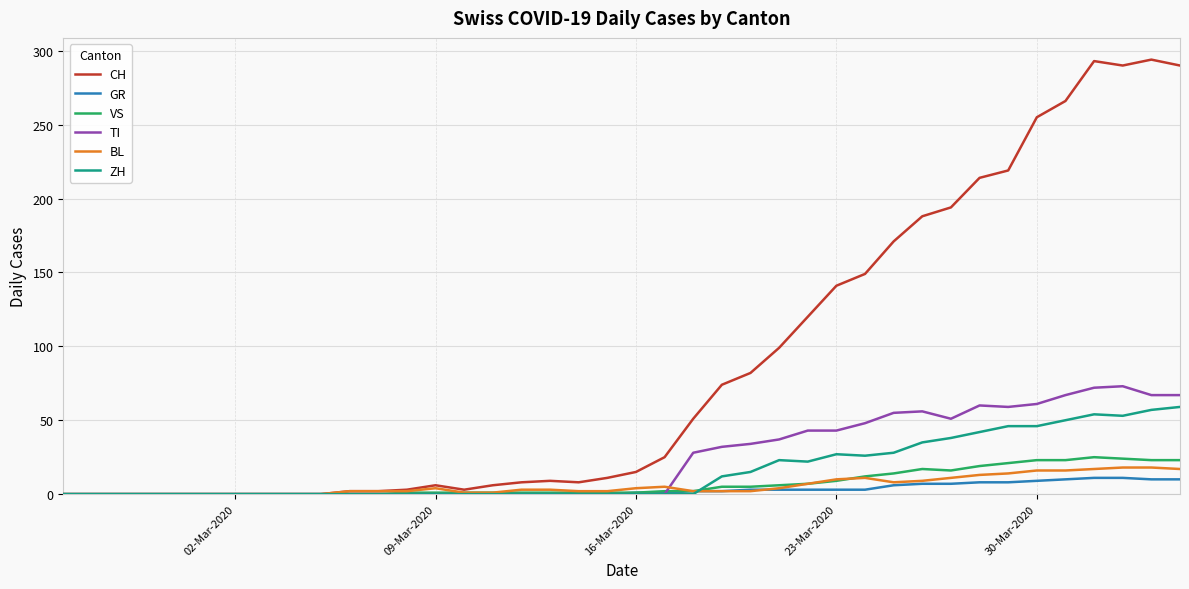

What is the maximum value for CH?

294